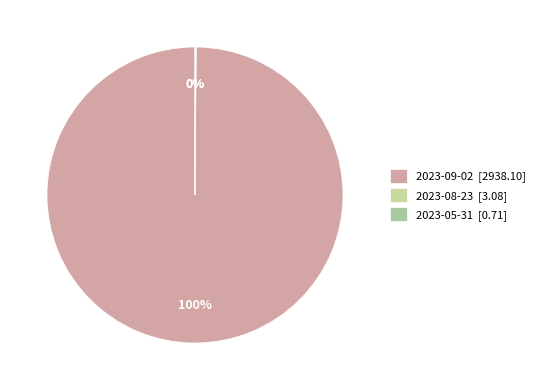

Which category has the smallest portion of the pie?

2023-05-31